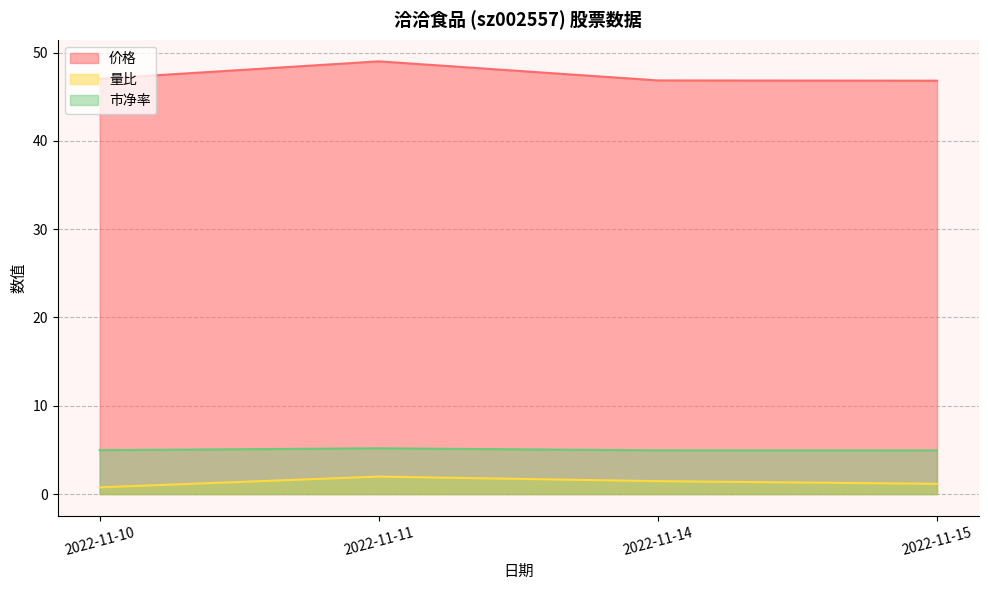

Which series has the widest spread of values?

价格